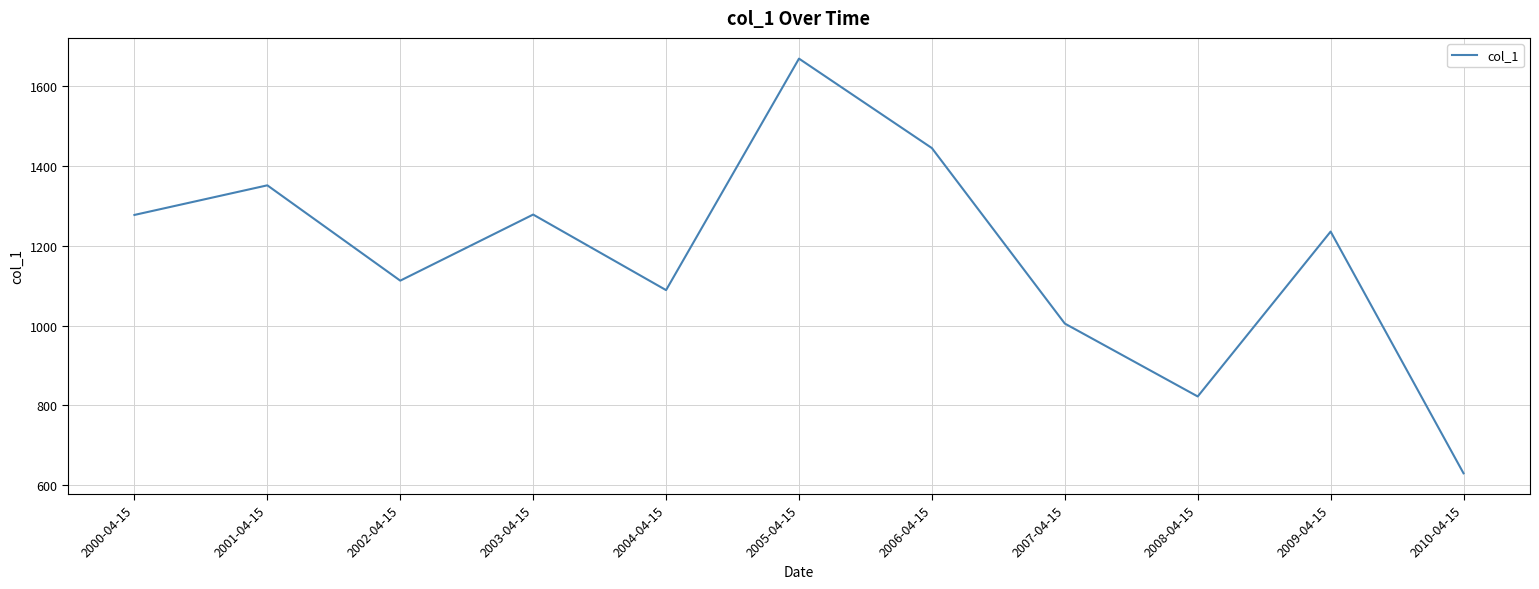

What is the change in value from 2000-04-15 to 2005-04-15?

+392.3